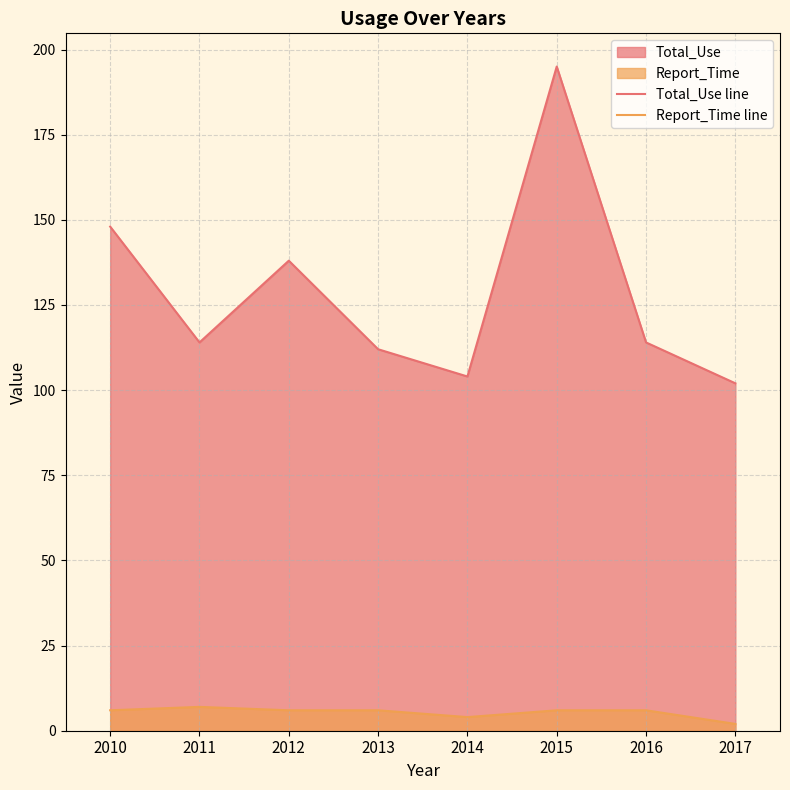

Reading left to right, list all the values displayed in this chart.

Total_Use line: 148	114	138	112	104	195	114	102
Report_Time line: 6	7	6	6	4	6	6	2